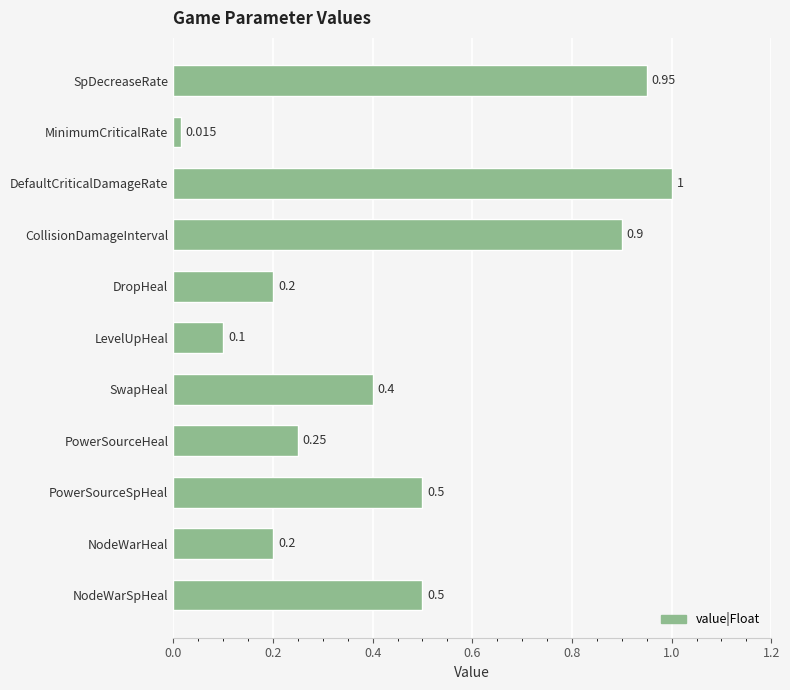

What is the difference between the second highest and minimum values?

0.9